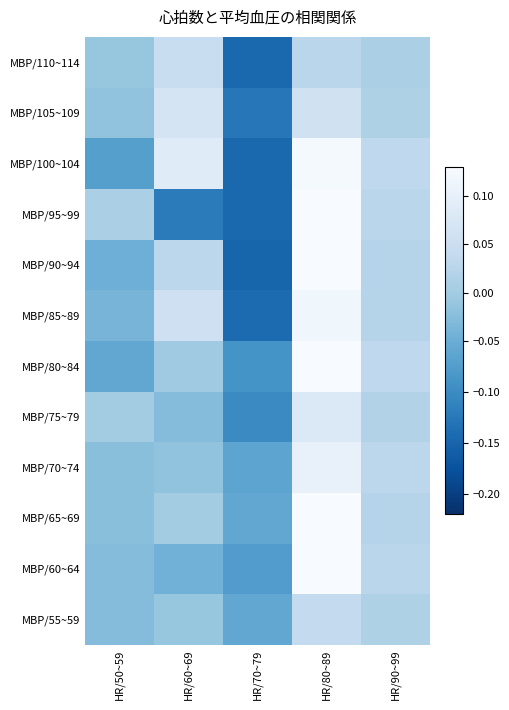

Reading left to right, transcribe all the data shown in this chart.

MBP/55~59: HR/50~59=-0.0	HR/60~69=-0.0	HR/70~79=-0.1	HR/80~89=0.0	HR/90~99=0.0
MBP/60~64: HR/50~59=-0.0	HR/60~69=-0.0	HR/70~79=-0.1	HR/80~89=0.2	HR/90~99=0.0
MBP/65~69: HR/50~59=-0.0	HR/60~69=0.0	HR/70~79=-0.1	HR/80~89=0.1	HR/90~99=0.0
MBP/70~74: HR/50~59=-0.0	HR/60~69=-0.0	HR/70~79=-0.1	HR/80~89=0.1	HR/90~99=0.0
MBP/75~79: HR/50~59=0.0	HR/60~69=-0.0	HR/70~79=-0.1	HR/80~89=0.1	HR/90~99=0.0
MBP/80~84: HR/50~59=-0.1	HR/60~69=-0.0	HR/70~79=-0.1	HR/80~89=0.2	HR/90~99=0.0
MBP/85~89: HR/50~59=-0.0	HR/60~69=0.1	HR/70~79=-0.1	HR/80~89=0.1	HR/90~99=0.0
MBP/90~94: HR/50~59=-0.0	HR/60~69=0.0	HR/70~79=-0.2	HR/80~89=0.2	HR/90~99=0.0
MBP/95~99: HR/50~59=0.0	HR/60~69=-0.1	HR/70~79=-0.1	HR/80~89=0.1	HR/90~99=0.0
MBP/100~104: HR/50~59=-0.1	HR/60~69=0.1	HR/70~79=-0.1	HR/80~89=0.1	HR/90~99=0.0
MBP/105~109: HR/50~59=-0.0	HR/60~69=0.1	HR/70~79=-0.1	HR/80~89=0.1	HR/90~99=0.0
MBP/110~114: HR/50~59=-0.0	HR/60~69=0.0	HR/70~79=-0.1	HR/80~89=0.0	HR/90~99=0.0